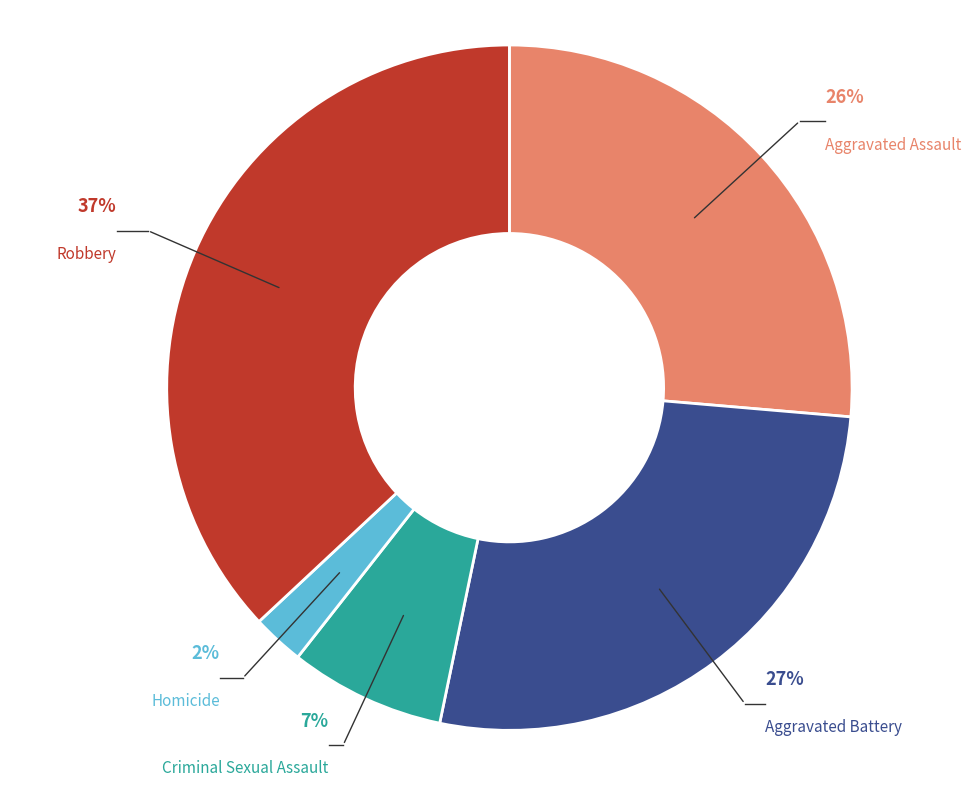

Which category has the smallest portion of the pie?

Homicide